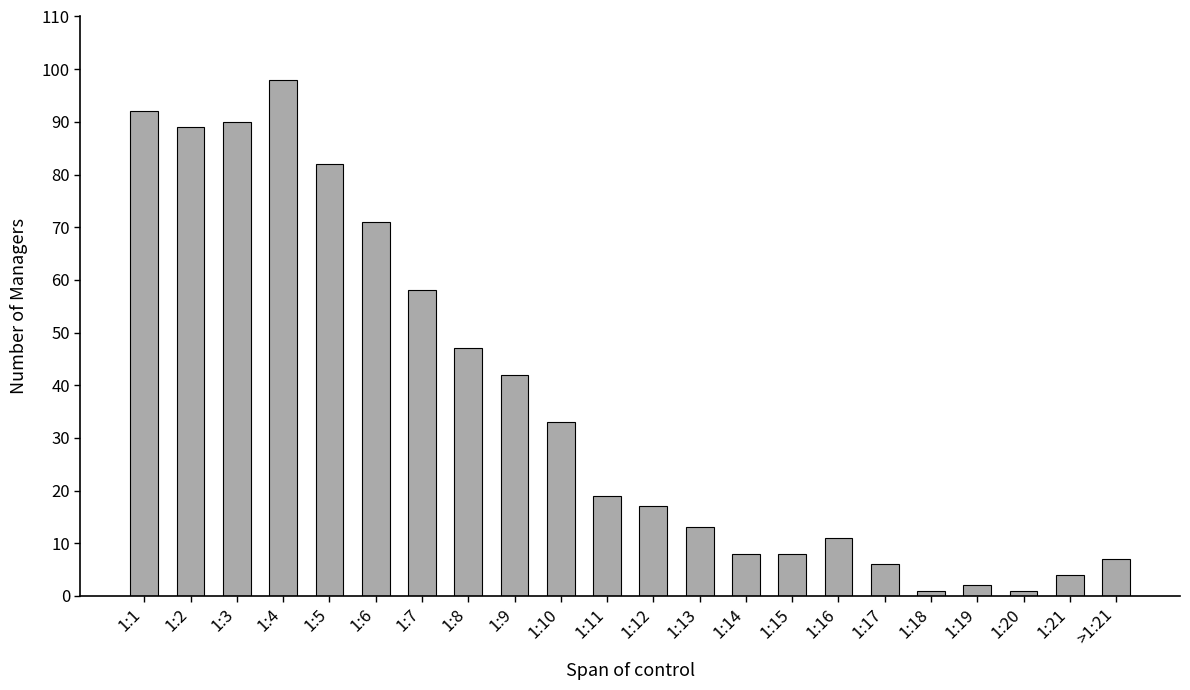

What is the smallest value displayed?

1